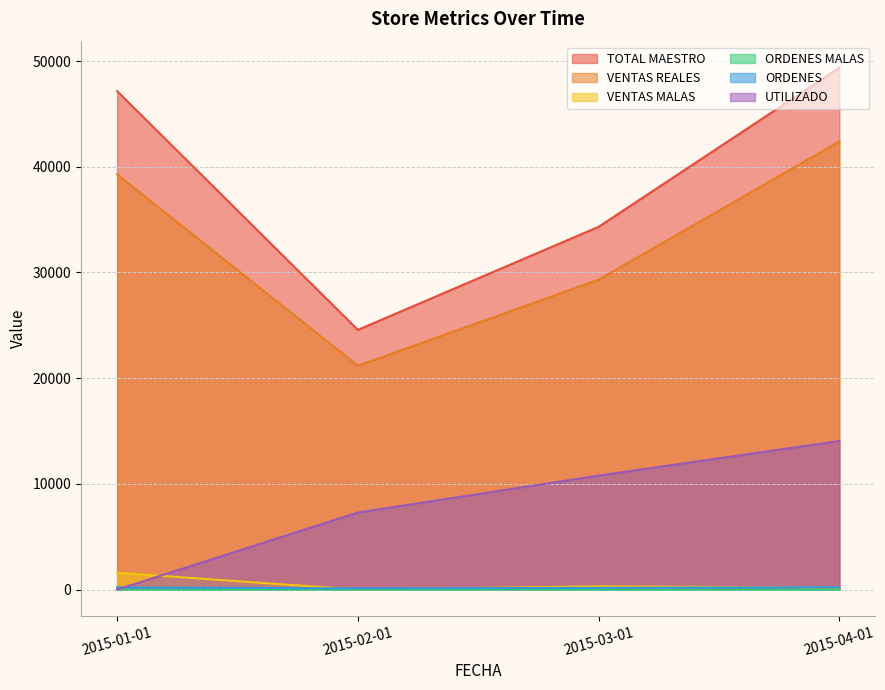

What is the label of the 3rd point from the left?

2015-03-01